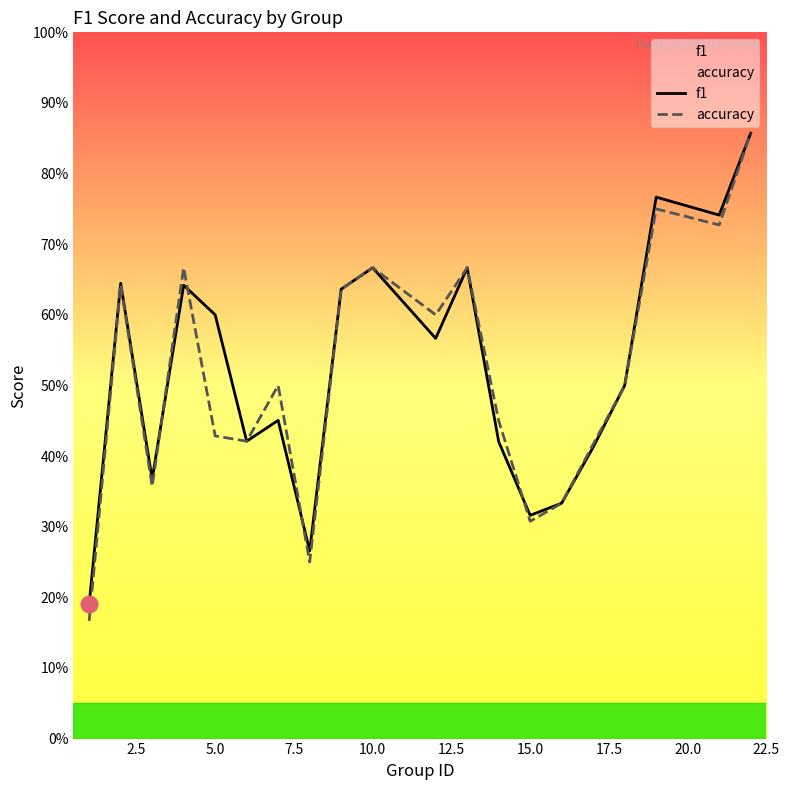

Reading left to right, transcribe all the data shown in this chart.

f1: 0.2	0.6	0.4	0.6	0.6	0.4	0.5	0.3	0.6	0.7	0.6	0.7	0.4	0.3	0.3	0.4	0.5	0.8	0.7	0.9
accuracy: 0.2	0.6	0.4	0.7	0.4	0.4	0.5	0.2	0.6	0.7	0.6	0.7	0.5	0.3	0.3	0.4	0.5	0.8	0.7	0.9